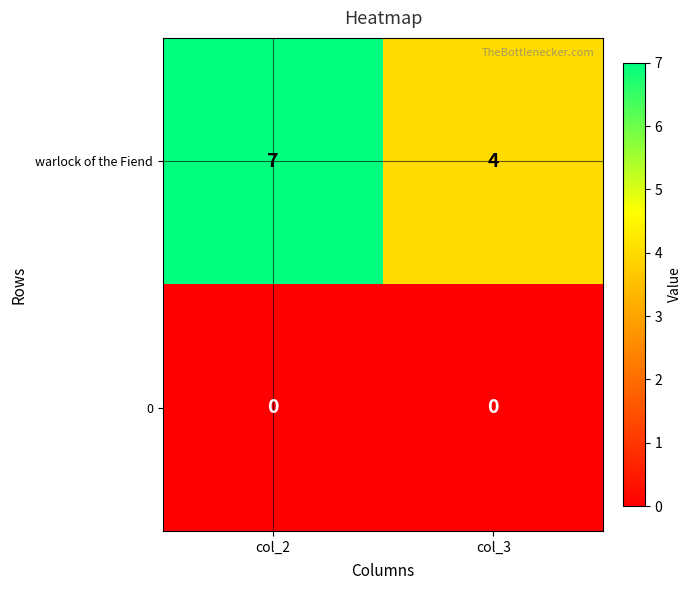

What is the difference between the highest and lowest values at col_3?

4